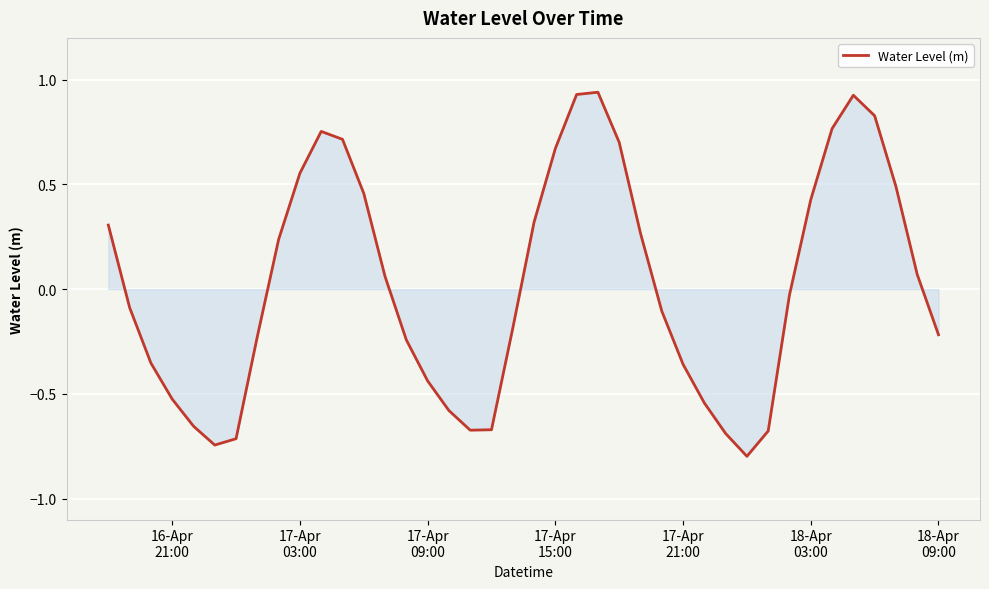

What is the smallest value displayed?

-0.8